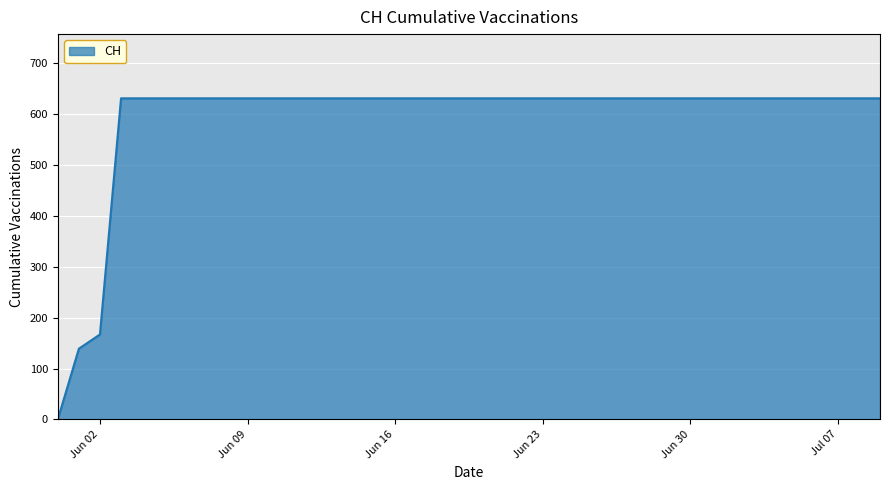

Reading right to left, transcribe all the data shown in this chart.

631	631	631	631	631	631	631	631	631	631	631	631	631	631	631	631	631	631	631	631	631	631	631	631	631	631	631	631	631	631	631	631	631	631	631	631	631	167	139	0